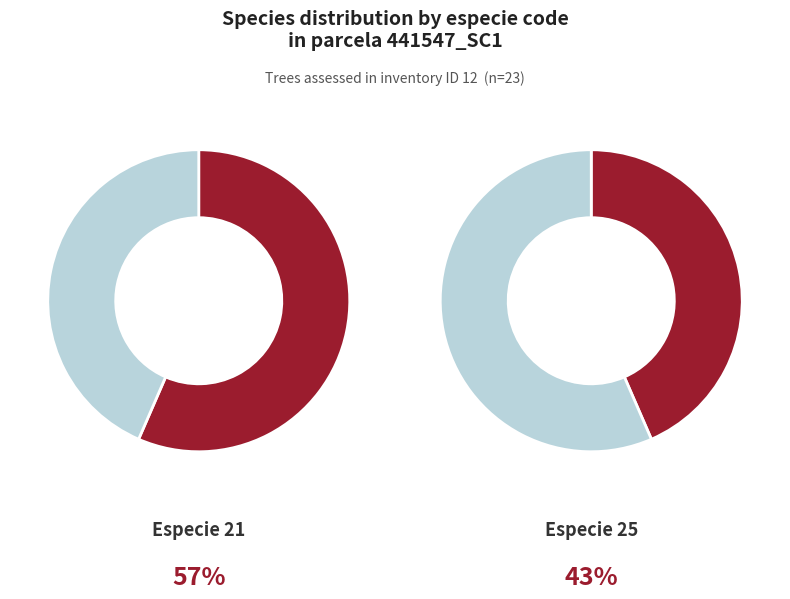

Which category has the smallest portion of the pie?

25